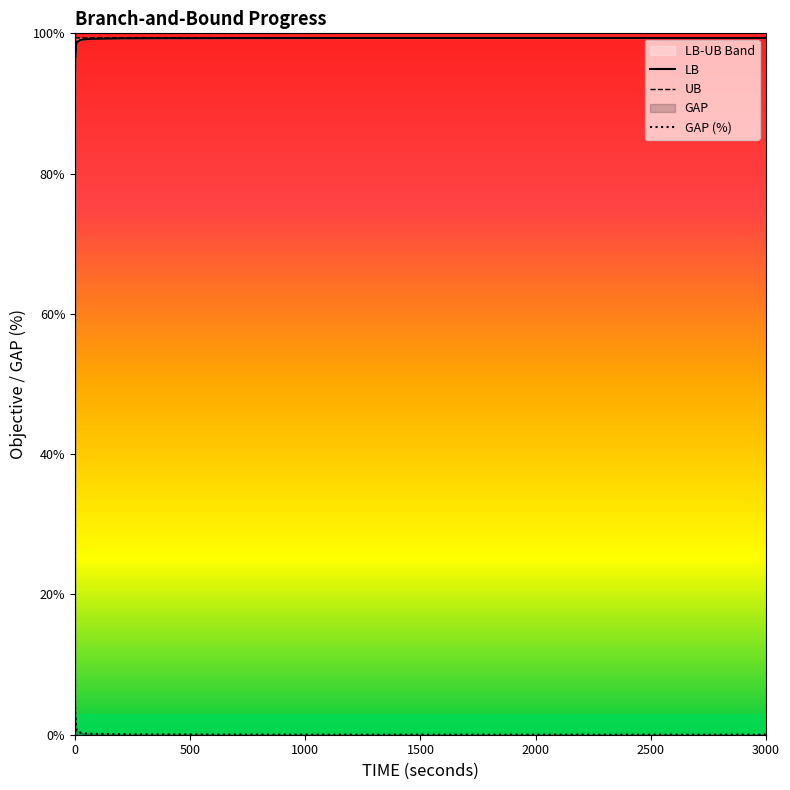

After their last crossing, which series has the higher values: GAP (%) or UB?

UB